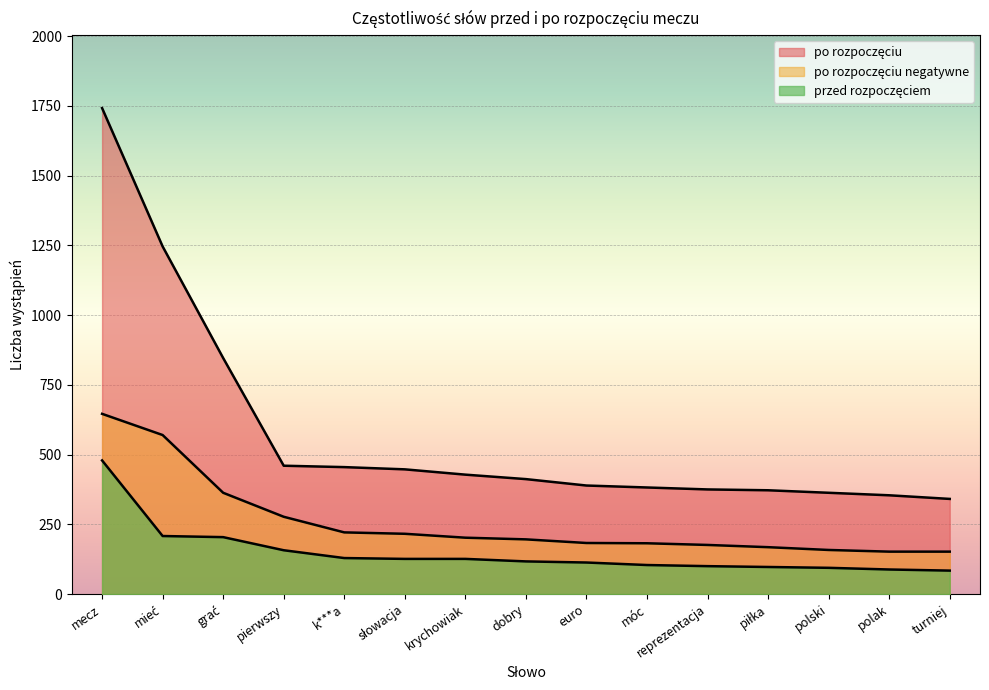

What is the greatest value displayed?

1742